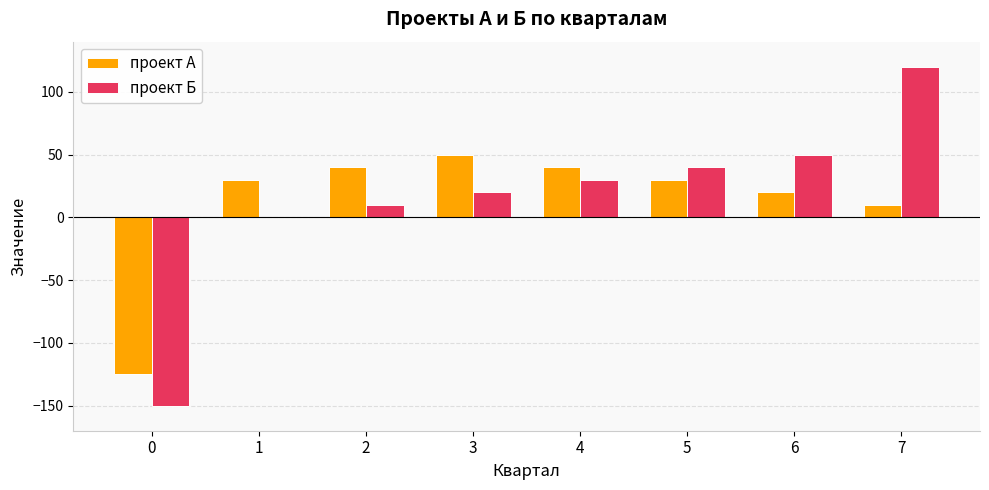

How many distinct data groups are displayed?

2